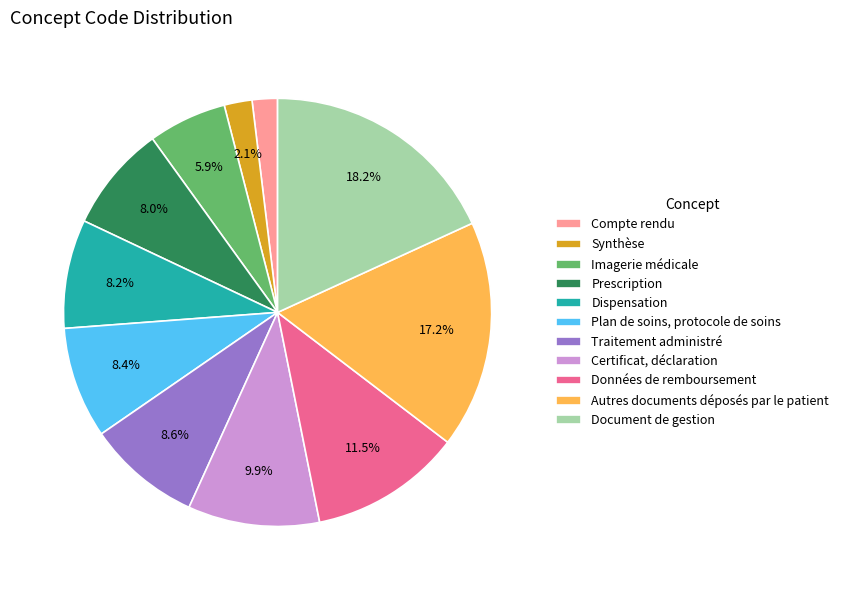

What percentage is the Document de gestion slice, to the nearest percent?

18%